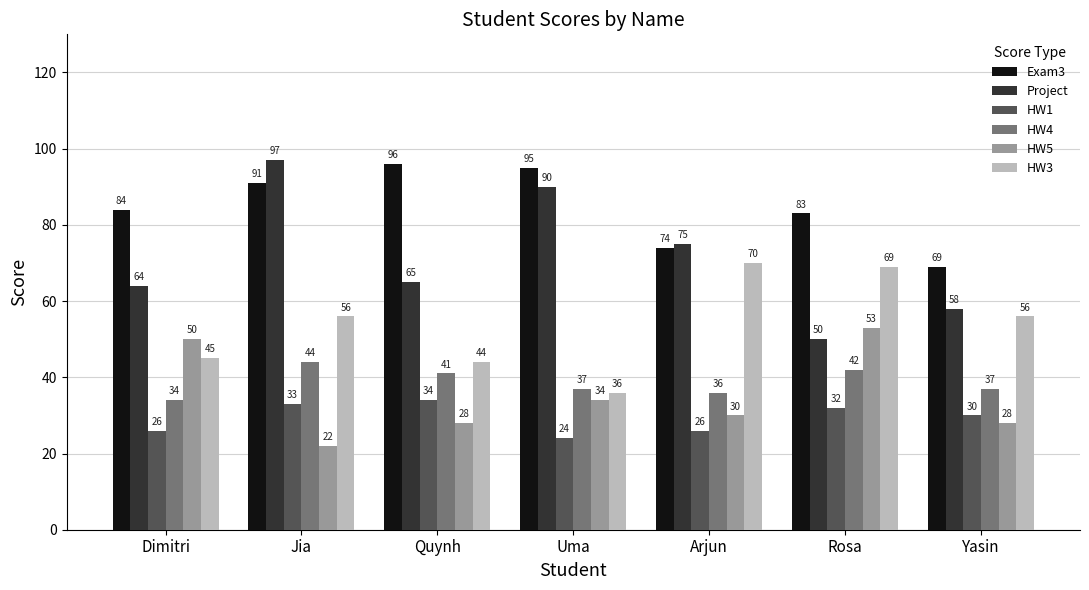

What are all the series names shown in the legend?

Exam3, Project, HW1, HW4, HW5, HW3